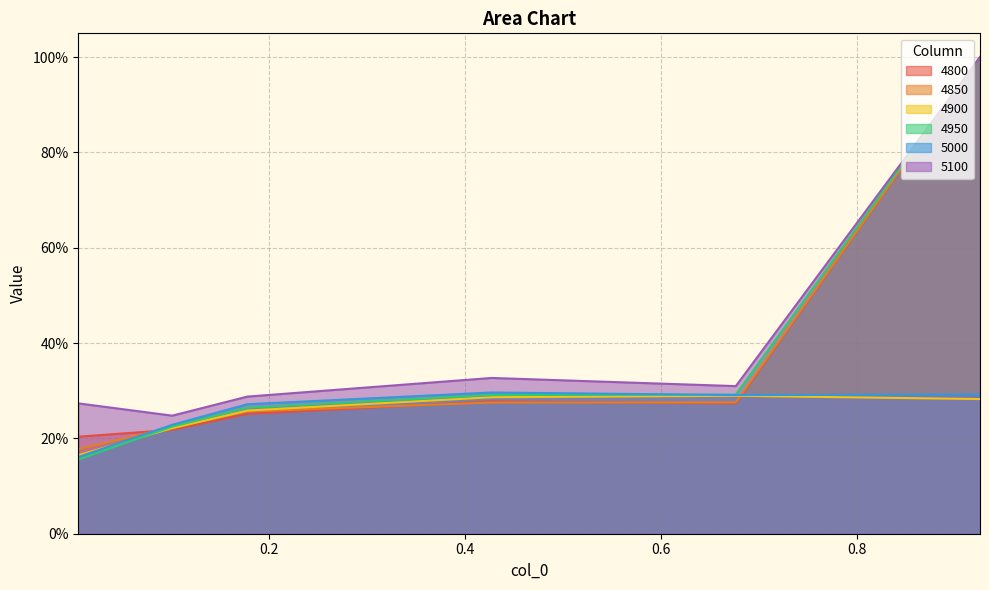

At which category does 5100 reach its first local peak?

0.4273972602739726